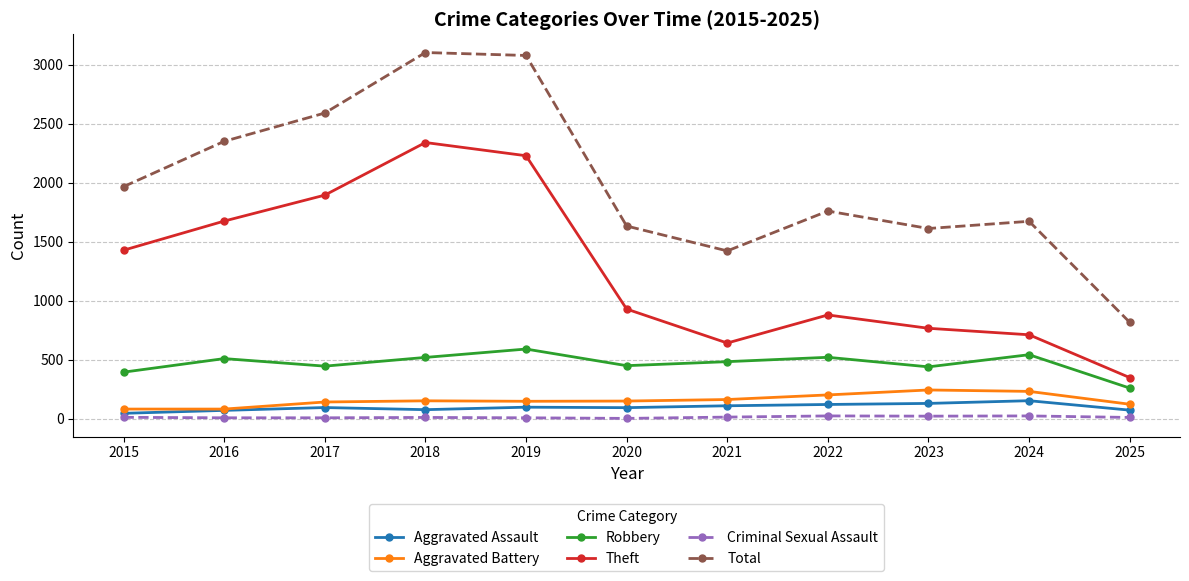

What is the maximum value for Theft?

2342